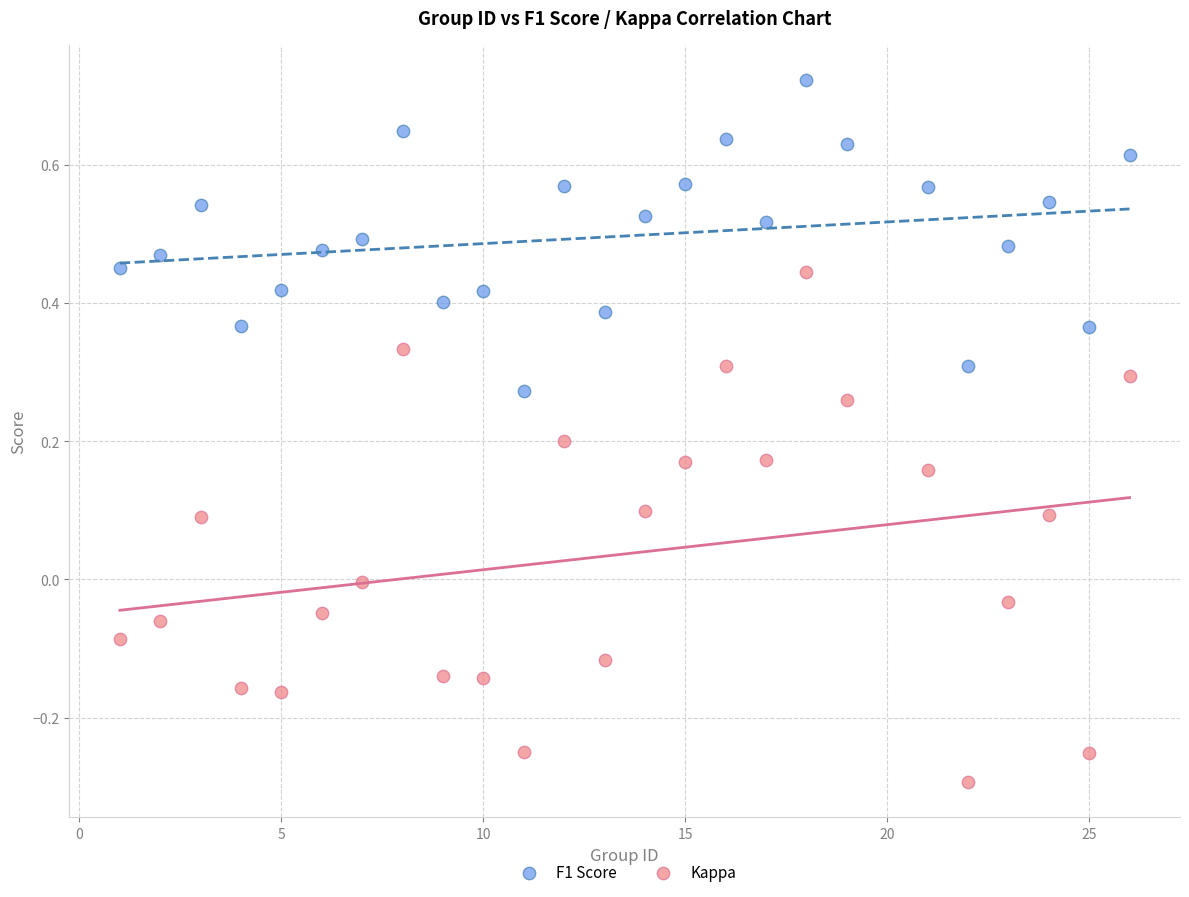

Which series reaches the maximum Y coordinate?

F1 Score